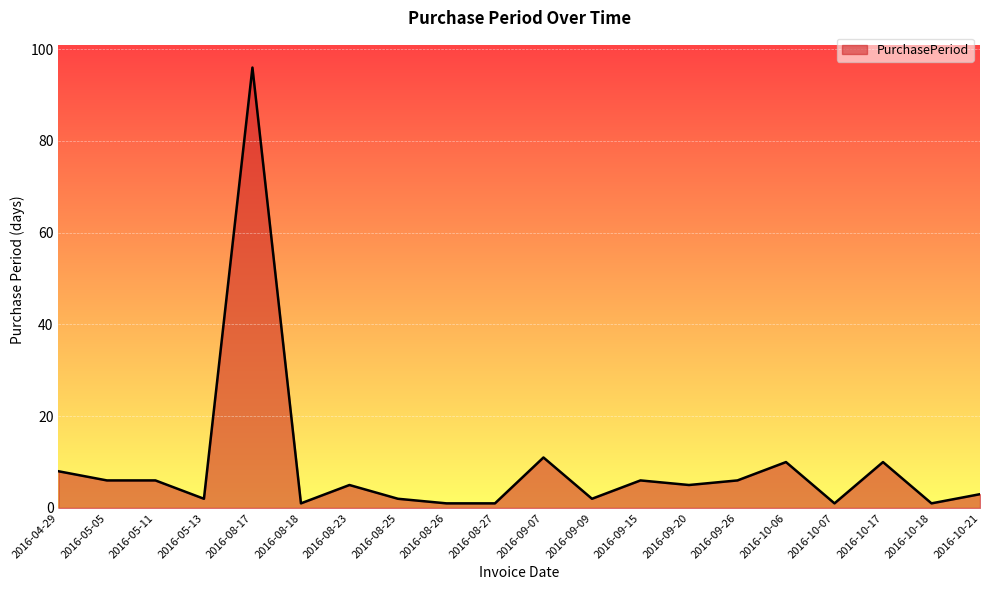

Does the chart display data point markers on the line(s)?

No